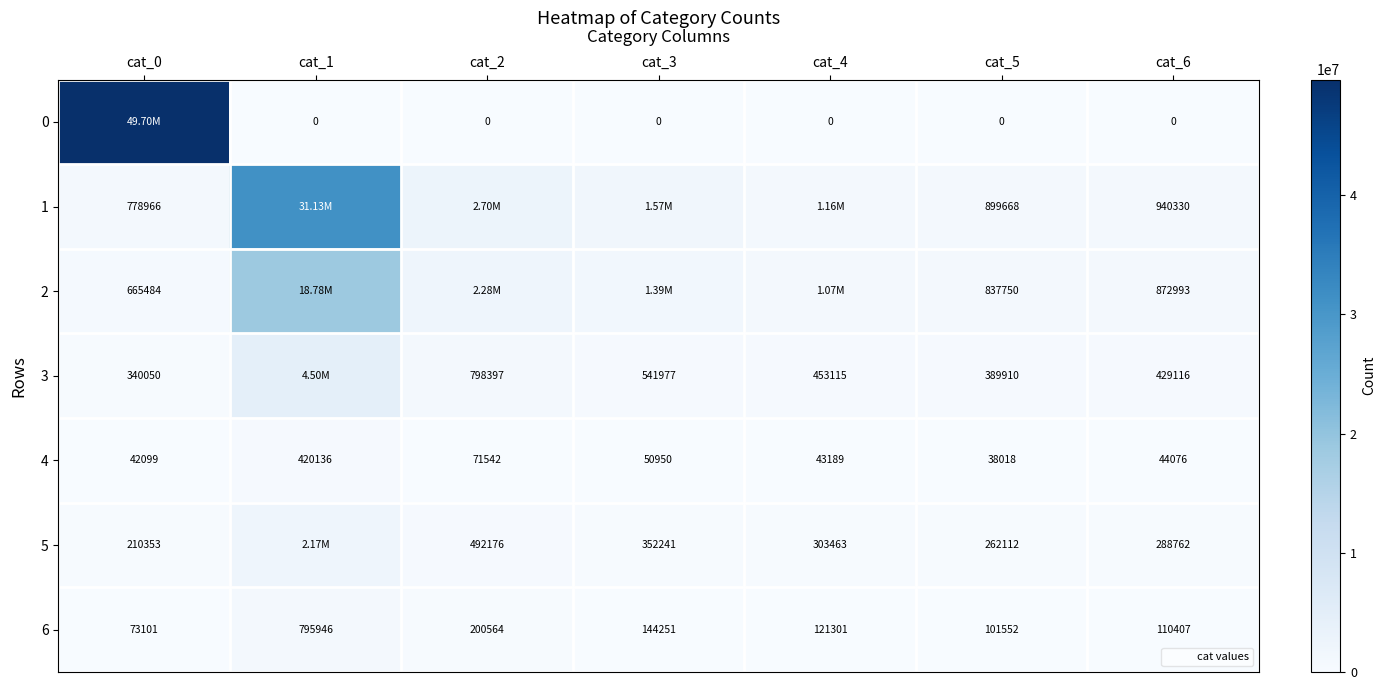

At how many categories does at least one series exceed 14803350?

2